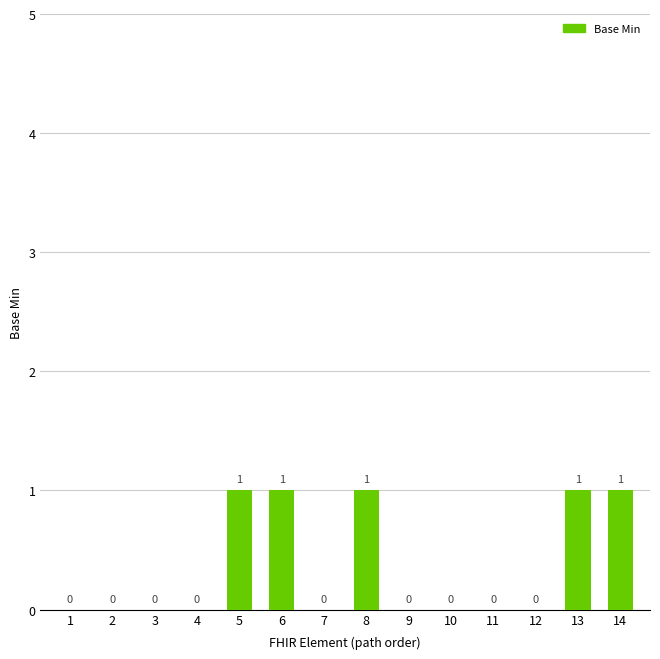

What is the change in value from 2 to 8?

+1